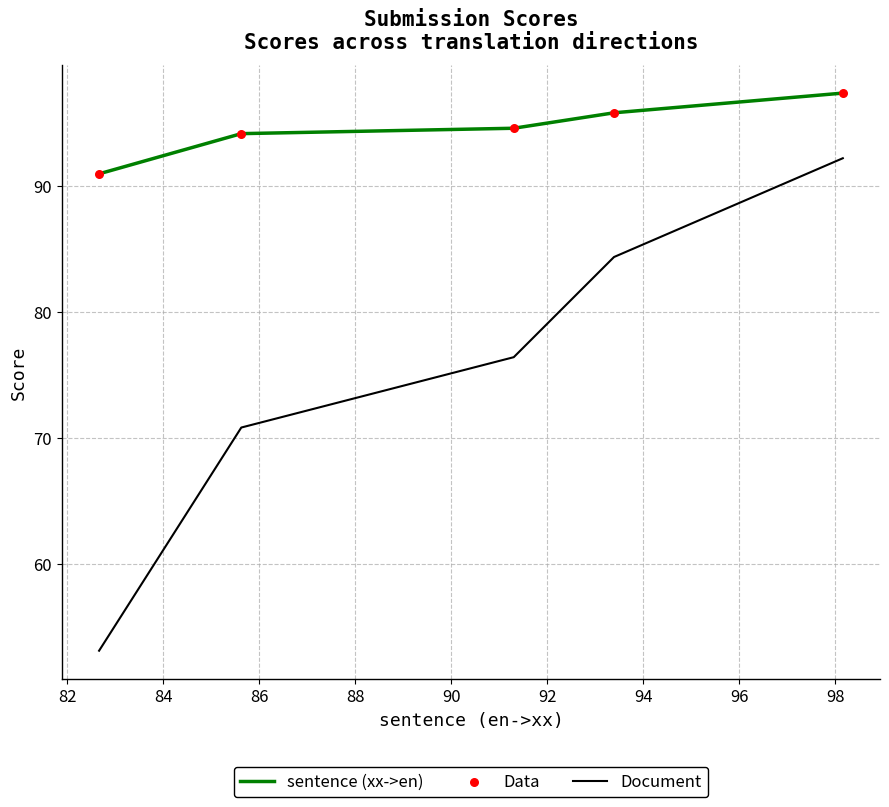

Which series reaches the maximum Y coordinate?

sentence (xx->en)